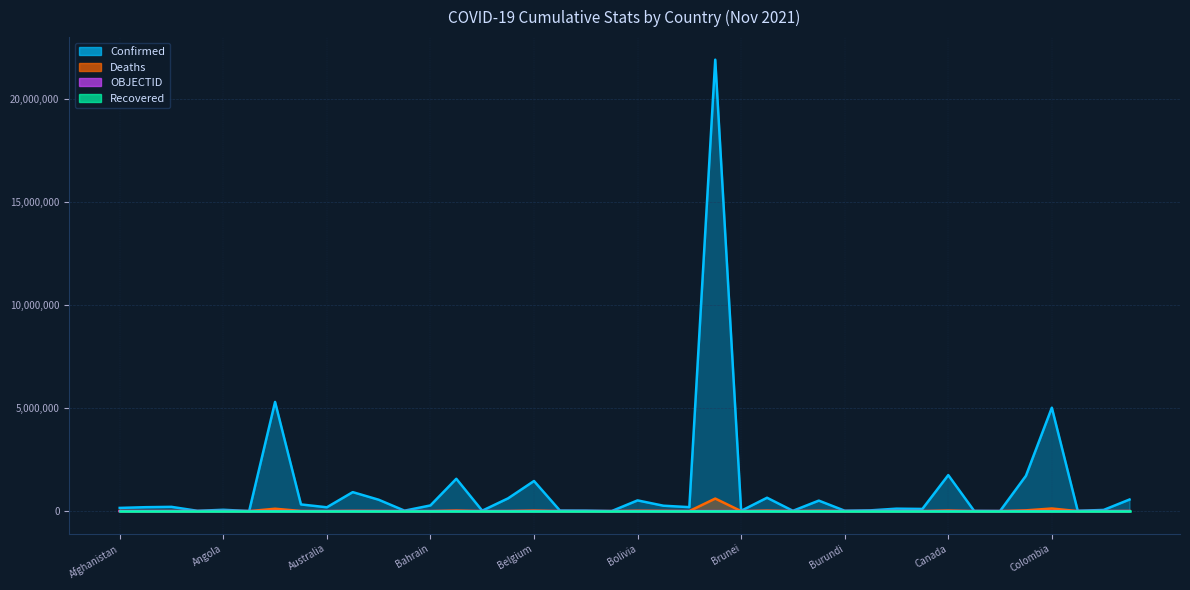

What is the difference between the second highest and minimum values in the OBJECTID series?

181